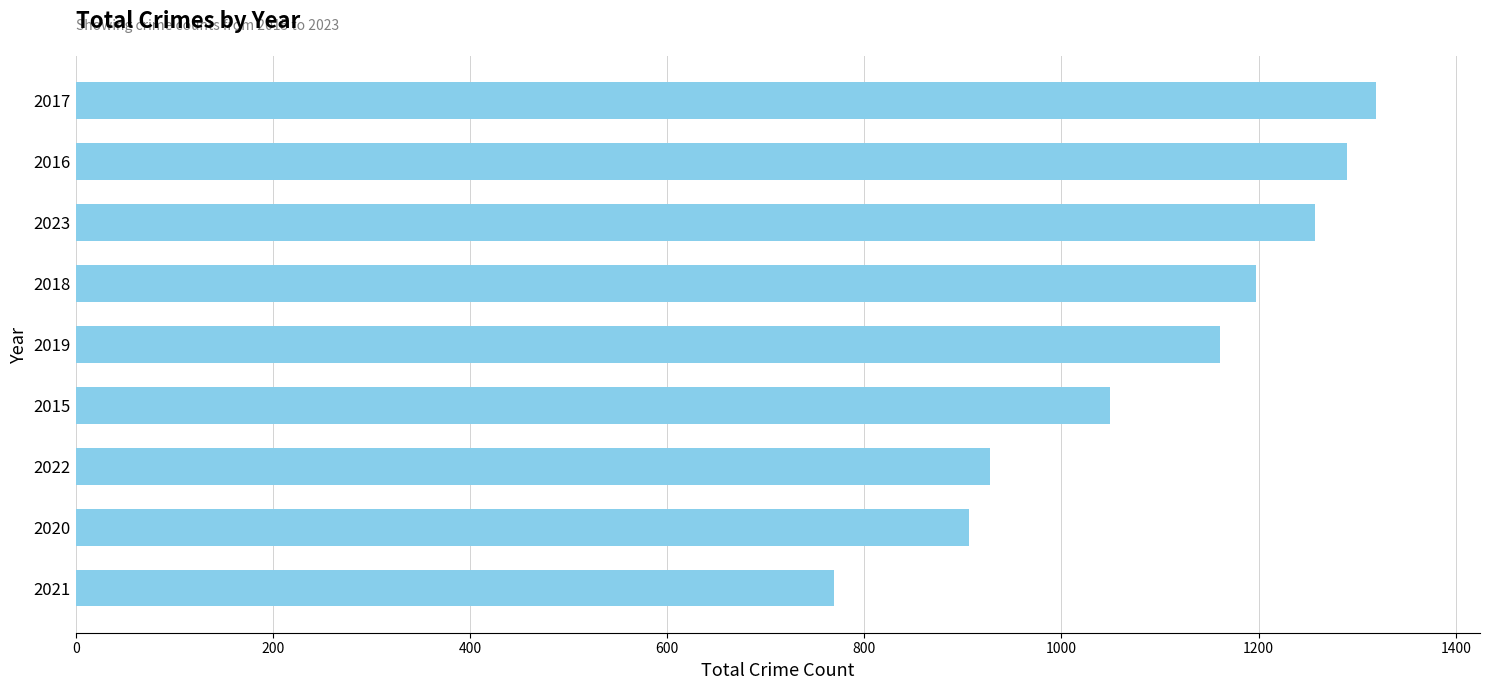

What is the approximate value at 2020, to the nearest 100?

900